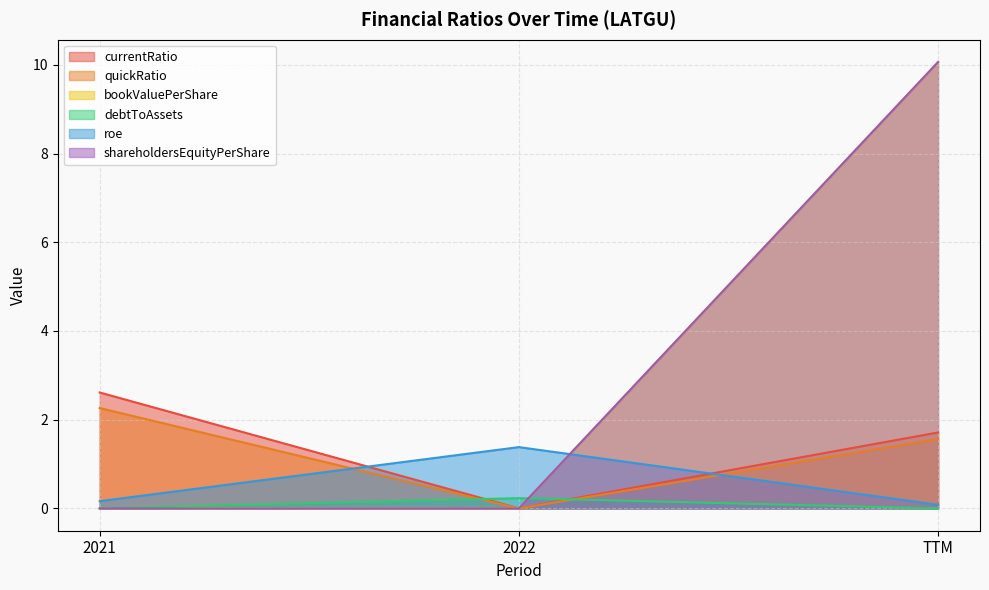

What is the maximum value for quickRatio?

2.3